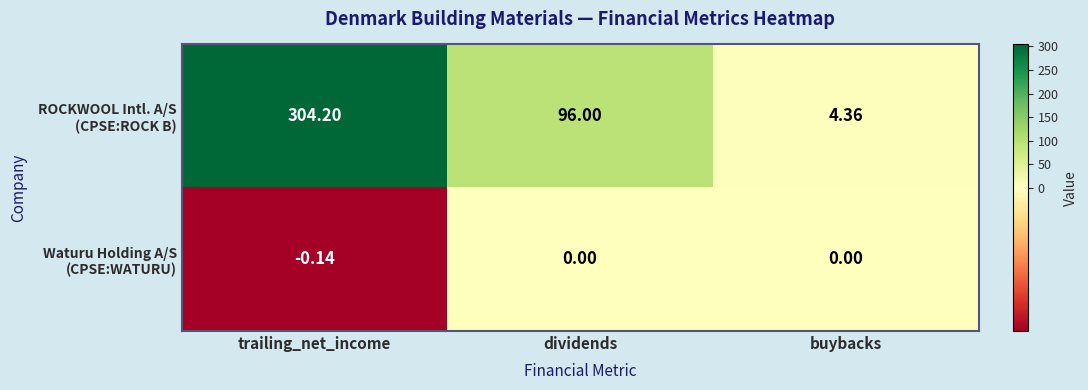

Which category has the highest value across all series?

trailing_net_income